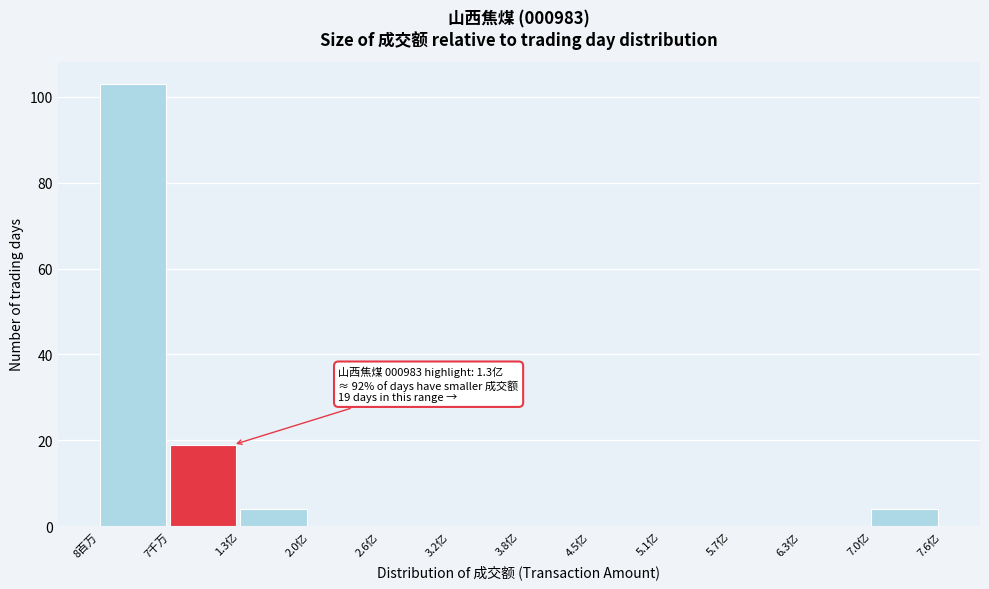

Reading right to left, transcribe all the data shown in this chart.

7.0亿=4	6.3亿=0	5.7亿=0	5.1亿=0	4.5亿=0	3.8亿=0	3.2亿=0	2.6亿=0	2.0亿=0	1.3亿=4	7千万=19	8百万=103